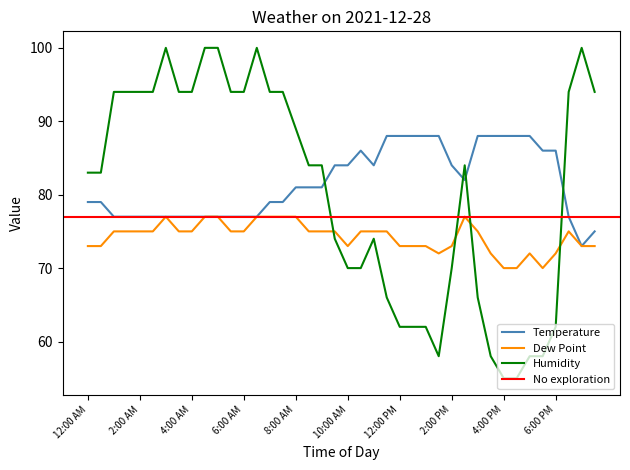

In Temperature, how many points are higher than both neighbors (excluding endpoints)?

1